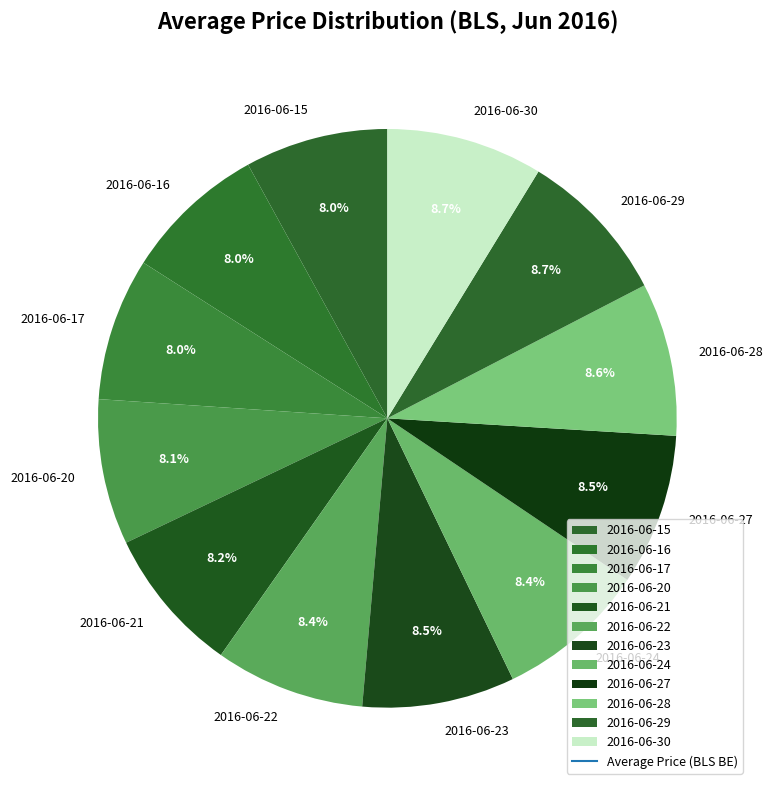

Is it true that 2016-06-28 is 22% of the pie?

False